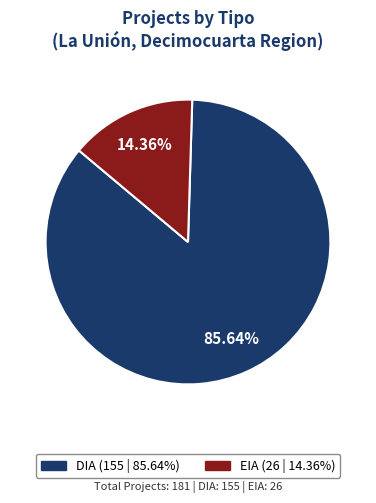

The DIA slice represents 75% of the pie. True or false?

False